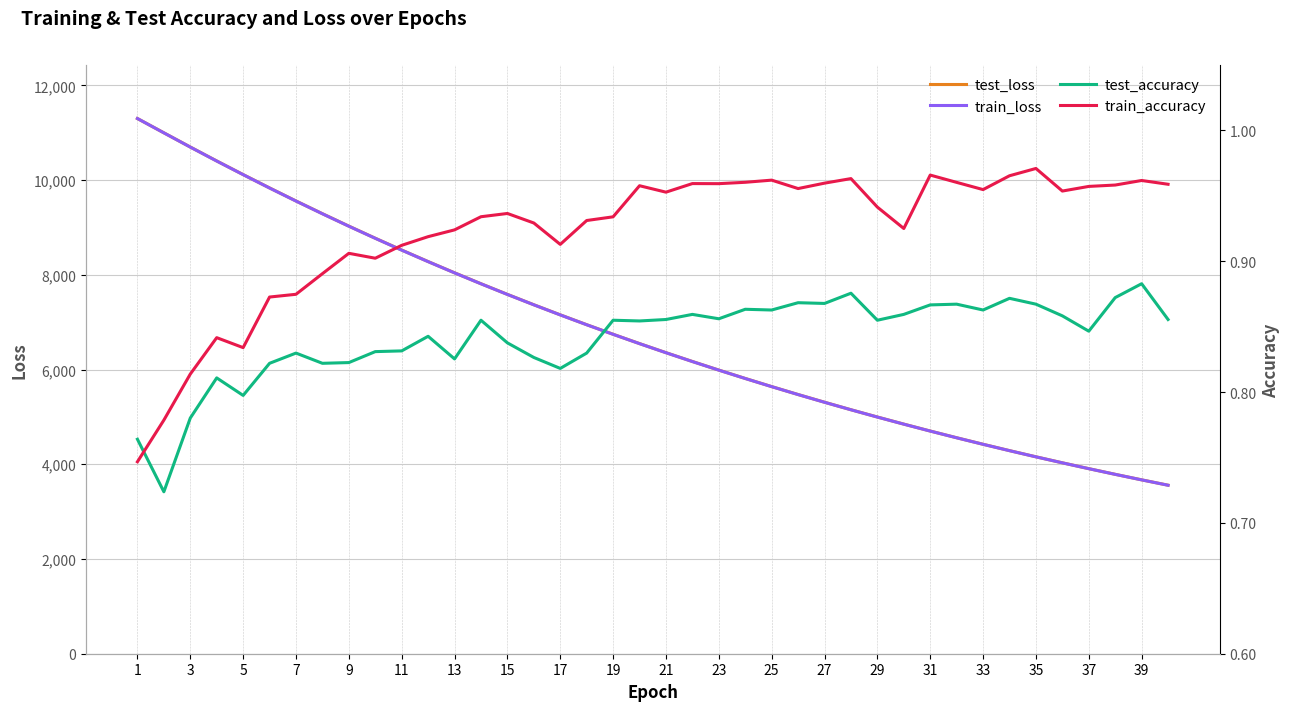

The value of train_loss at 1 is 11299.4. True or false?

True